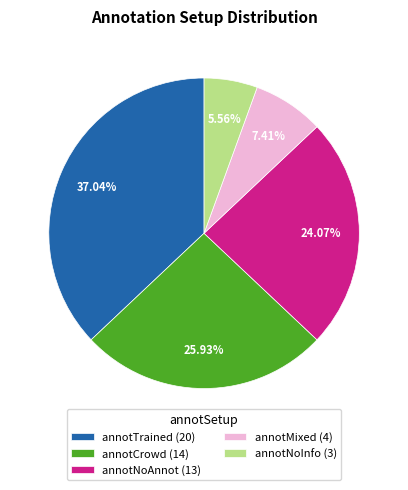

To the nearest percent, what is the difference between the annotTrained and annotNoInfo slice percentages?

31%